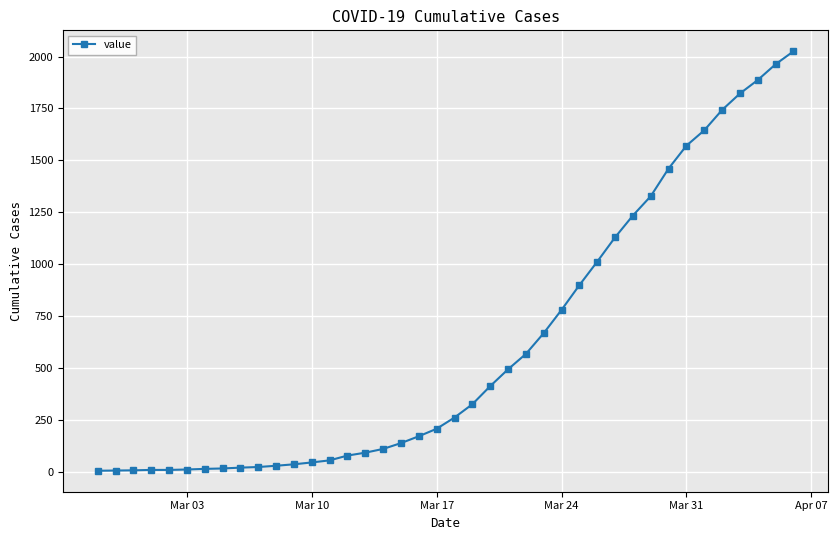

What is the maximum value shown in the chart?

2025